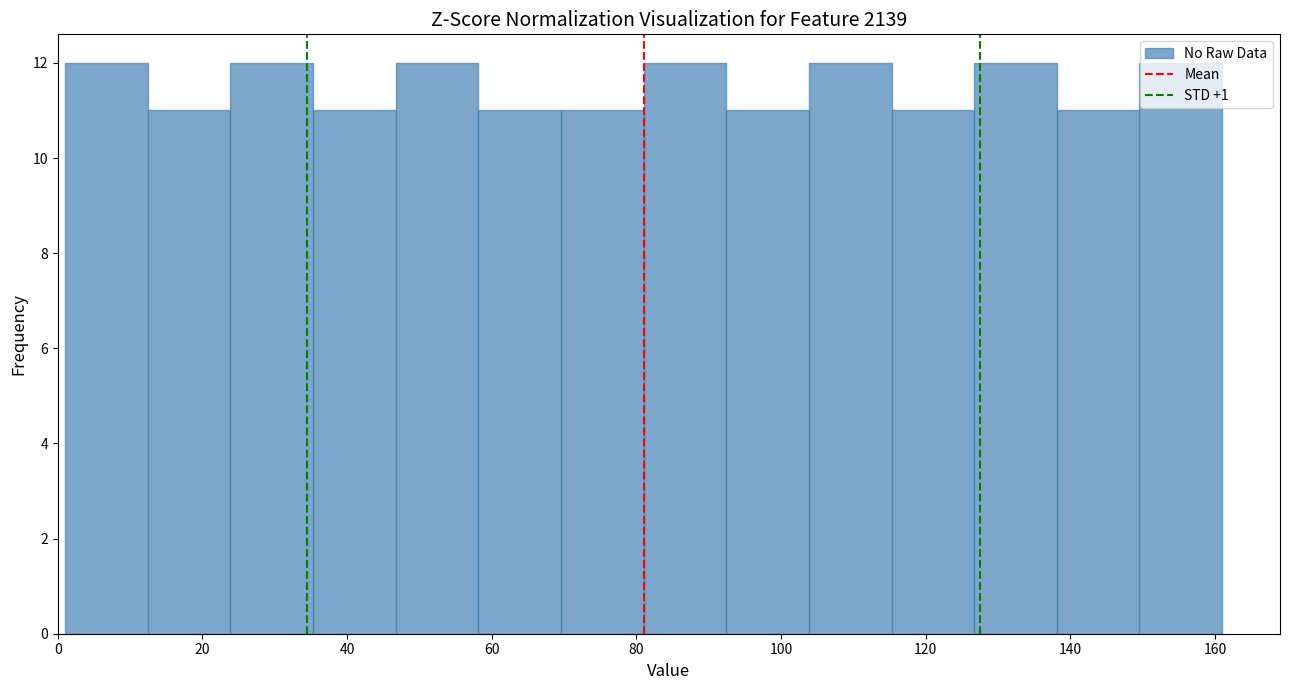

Reading left to right, list every bar in this chart as the range it spans on the x-axis followed by its height. Neither the bar edges nor the heights are printed on the chart, so give them approximately, as read against the axes.

2 to 12: 12
12 to 24: 11
24 to 36: 12
36 to 46: 11
46 to 58: 12
58 to 70: 11
70 to 82: 11
82 to 92: 12
92 to 104: 11
104 to 116: 12
116 to 126: 11
126 to 138: 12
138 to 150: 11
150 to 162: 12